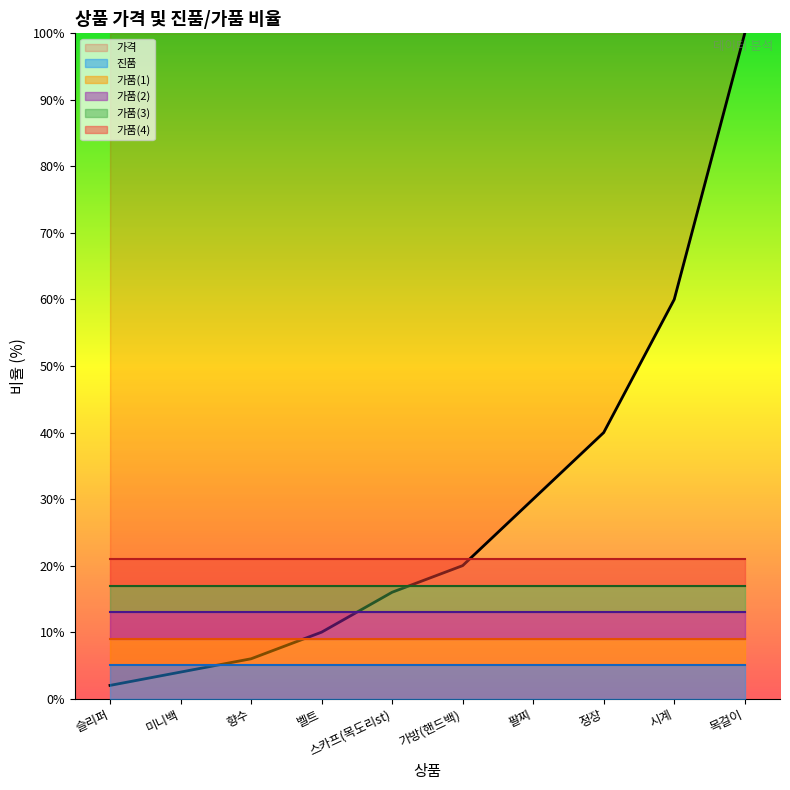

List the labels in order of value, smallest first.

슬리퍼, 미니백, 향수, 벨트, 스카프(목도리st), 가방(핸드백), 팔찌, 정장, 시계, 목걸이